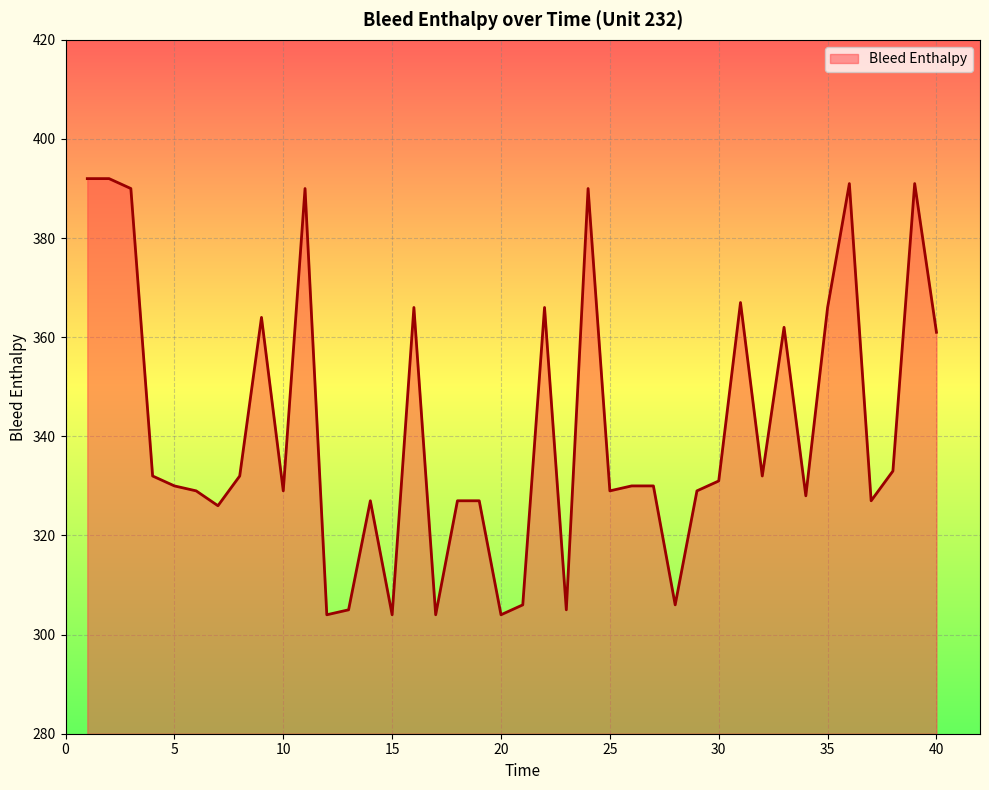

What is the greatest value displayed?

392